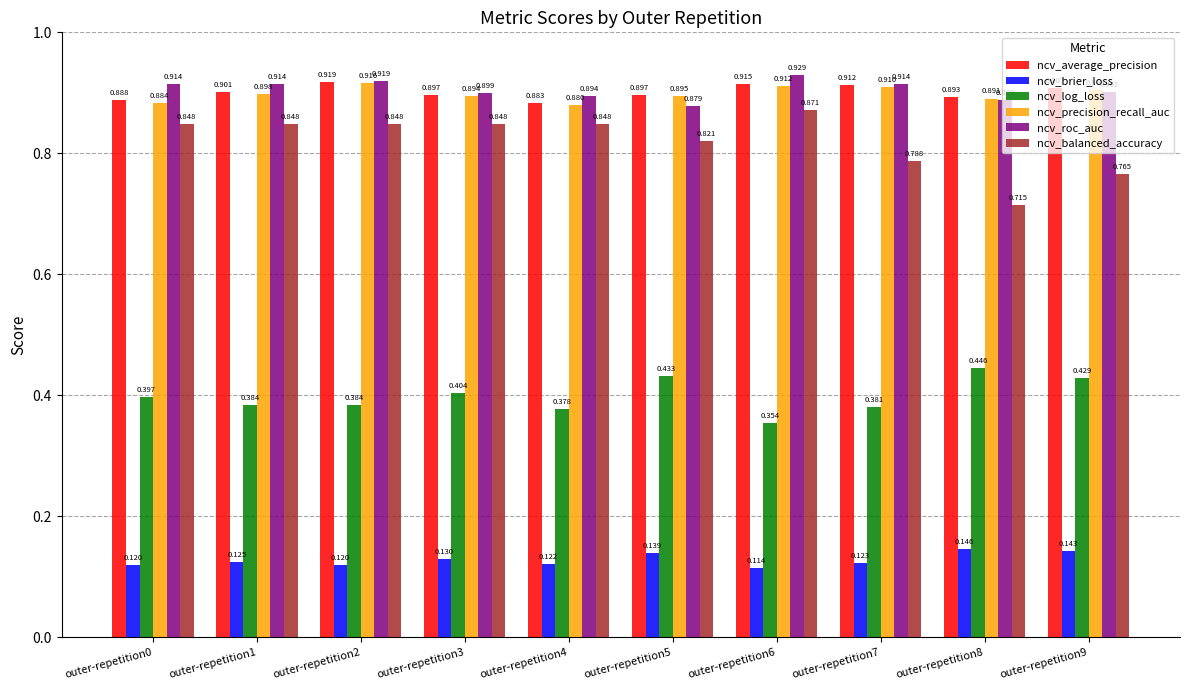

Is the value of ncv_precision_recall_auc at outer-repetition3 greater than the value of ncv_brier_loss at outer-repetition4?

Yes